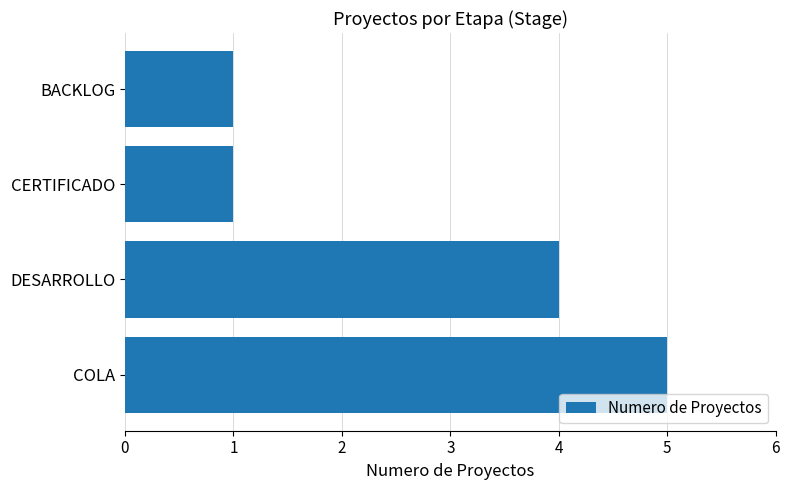

The chart shows a value of 5 at COLA. True or false?

True